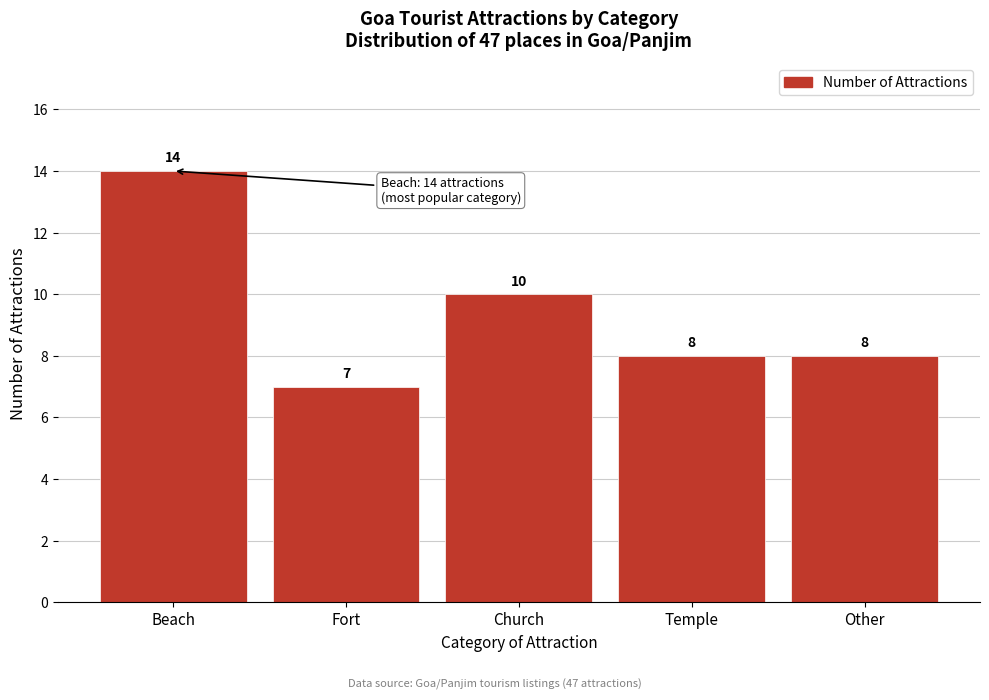

Reading right to left, list all the values displayed in this chart.

Other=8	Temple=8	Church=10	Fort=7	Beach=14